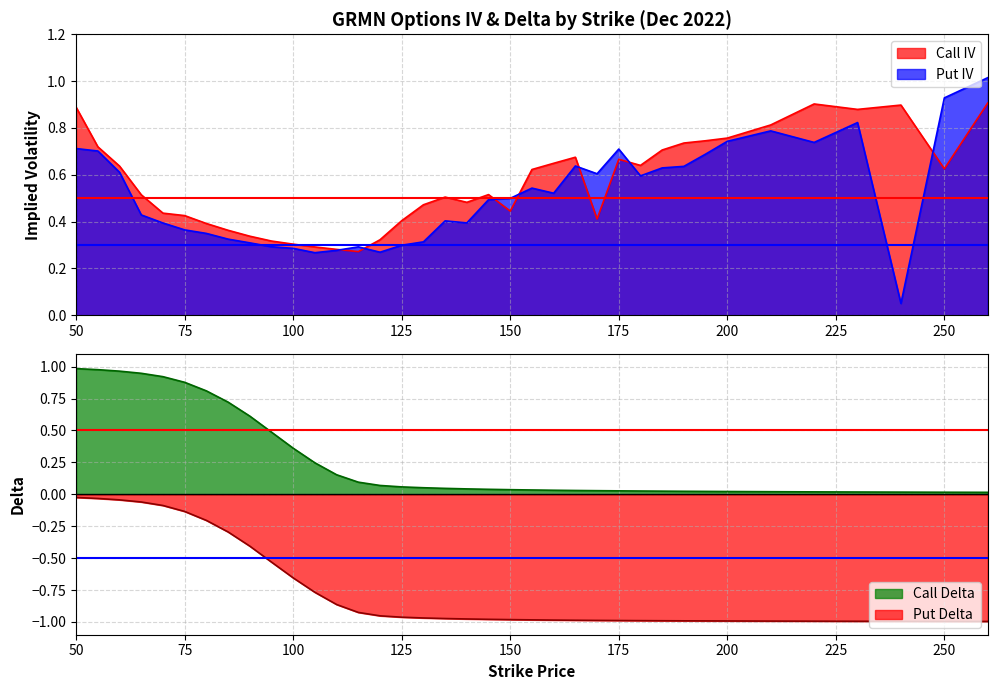

Does the chart display data point markers on the line(s)?

No